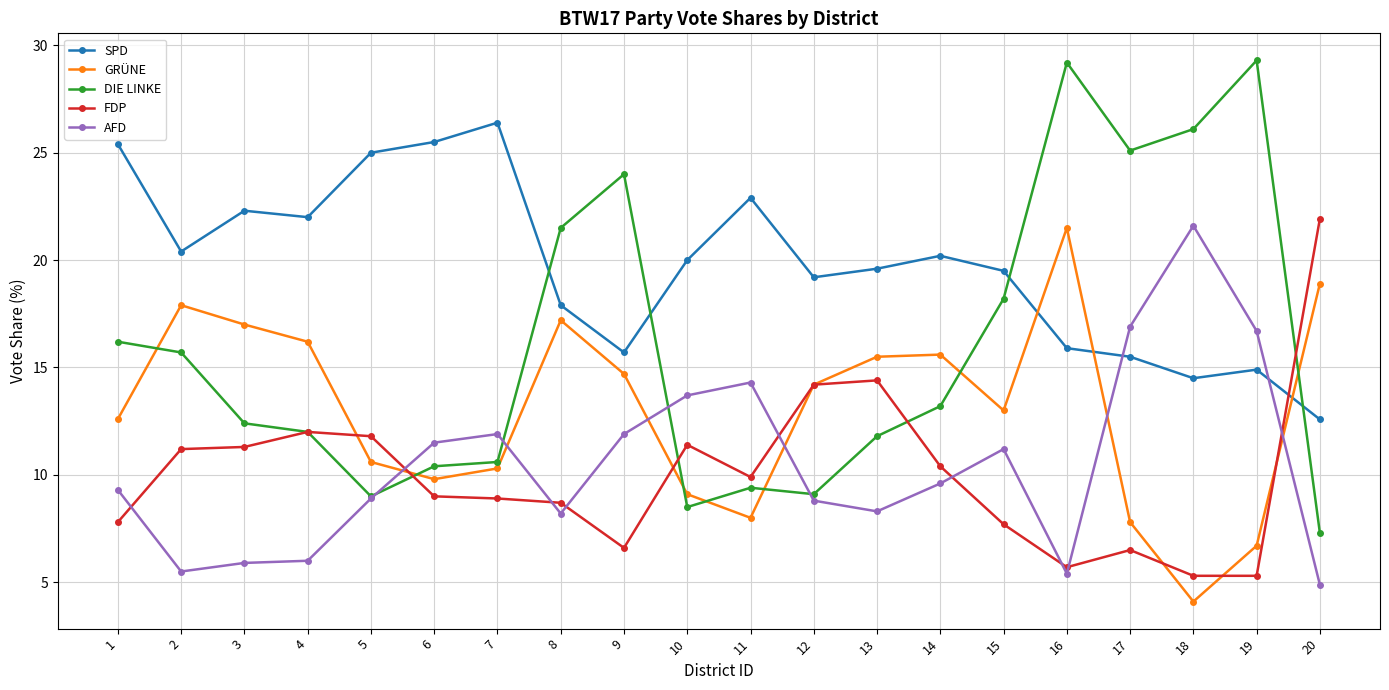

True or false: FDP has more than 0 interior local peaks.

True